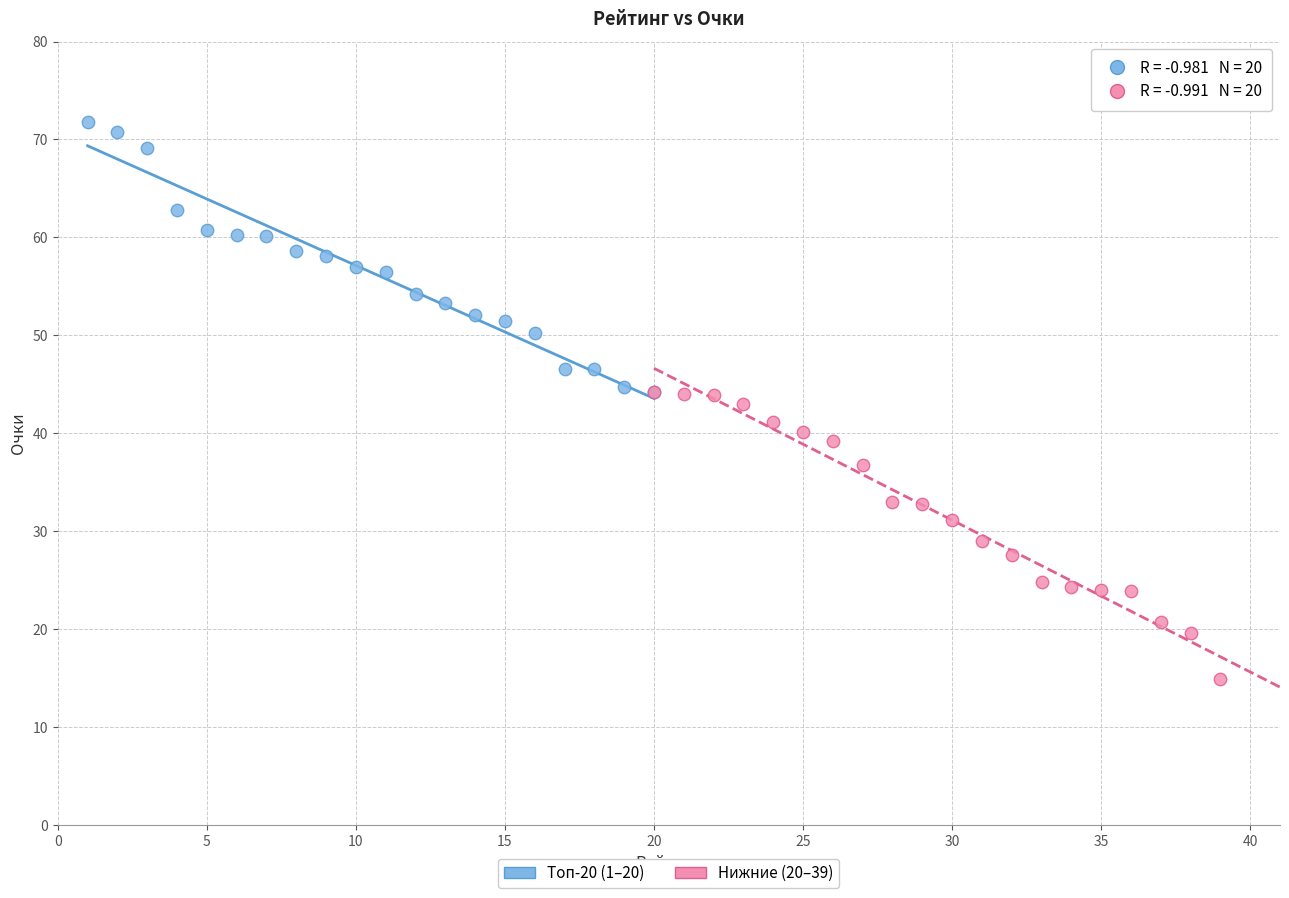

Which series reaches the minimum Y coordinate?

Нижние (20–39)